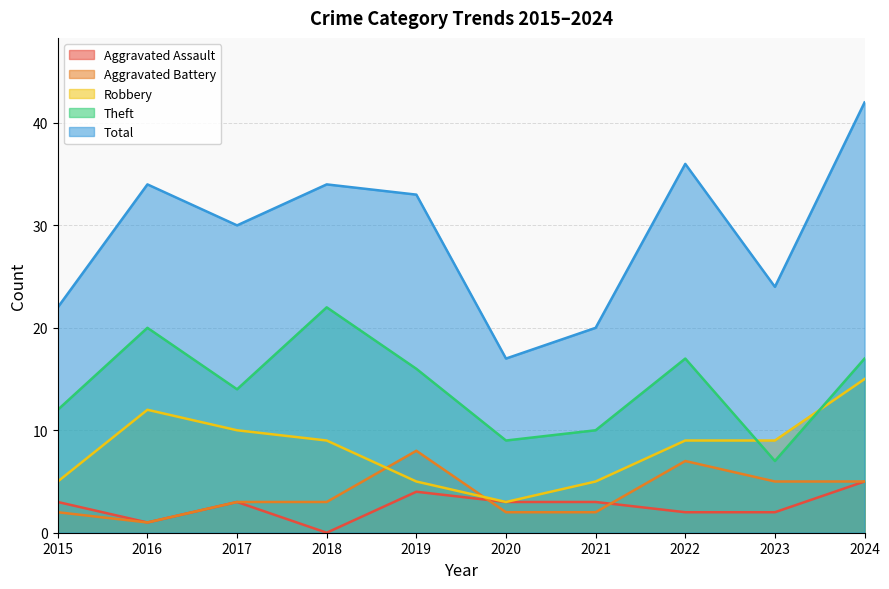

Reading left to right, what are all the values shown in this chart?

Aggravated Assault: 2015=3	2016=1	2017=3	2018=0	2019=4	2020=3	2021=3	2022=2	2023=2	2024=5
Aggravated Battery: 2015=2	2016=1	2017=3	2018=3	2019=8	2020=2	2021=2	2022=7	2023=5	2024=5
Robbery: 2015=5	2016=12	2017=10	2018=9	2019=5	2020=3	2021=5	2022=9	2023=9	2024=15
Theft: 2015=12	2016=20	2017=14	2018=22	2019=16	2020=9	2021=10	2022=17	2023=7	2024=17
Total: 2015=22	2016=34	2017=30	2018=34	2019=33	2020=17	2021=20	2022=36	2023=24	2024=42